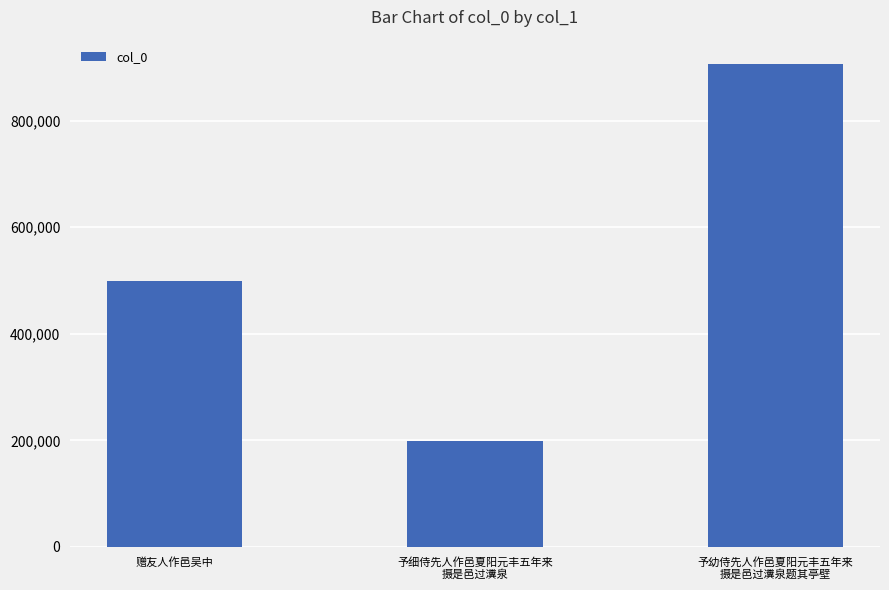

The value at 予细侍先人作邑夏阳元丰五年来
摄是邑过瀵泉 is 198303. True or false?

True